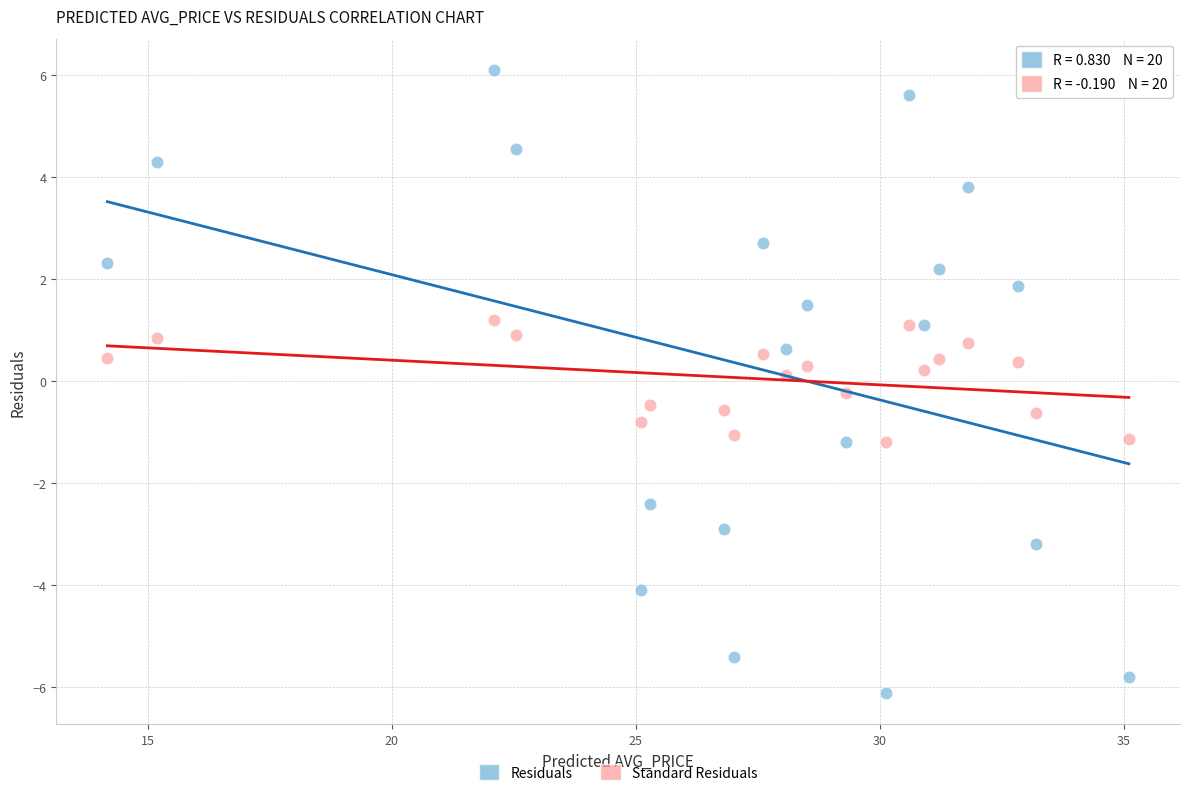

Which series has the largest Y range (max minus min)?

Residuals